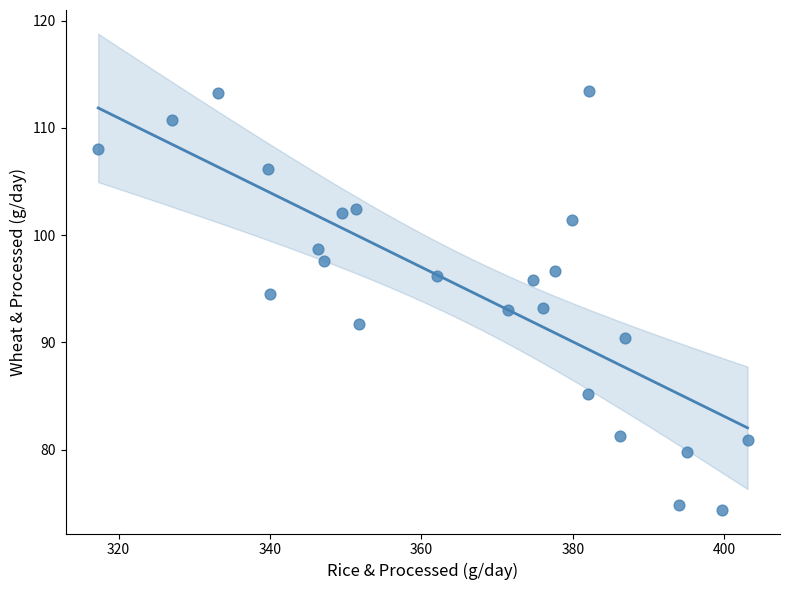

What is the range of Y values (max minus min)?

39.0